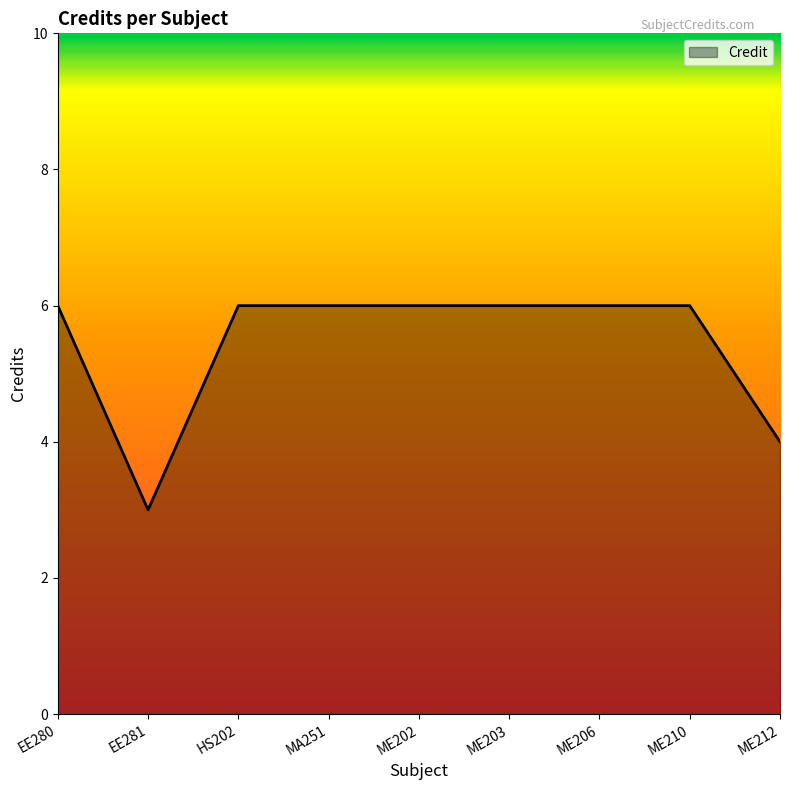

What is the ratio of the value at MA251 to the value at EE281?

2.0